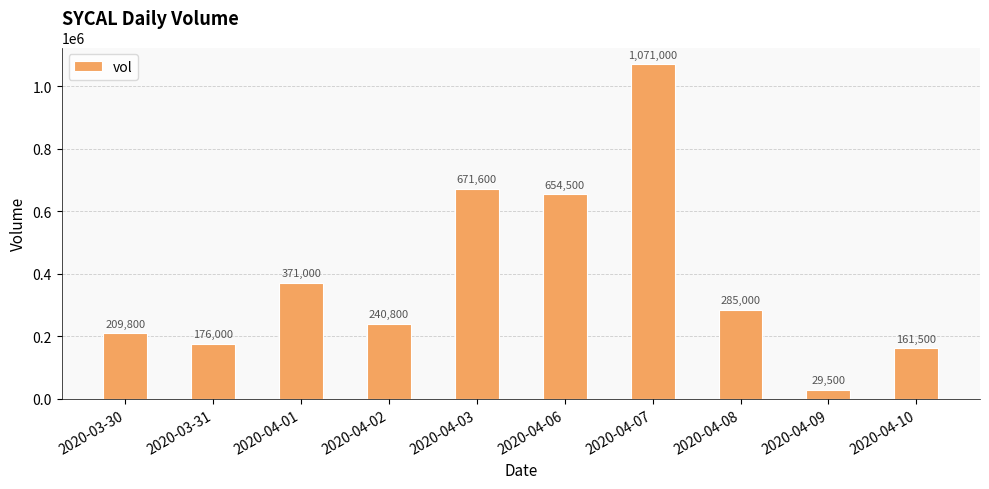

What is the difference between the values at 2020-04-01 and 2020-04-03?

300600